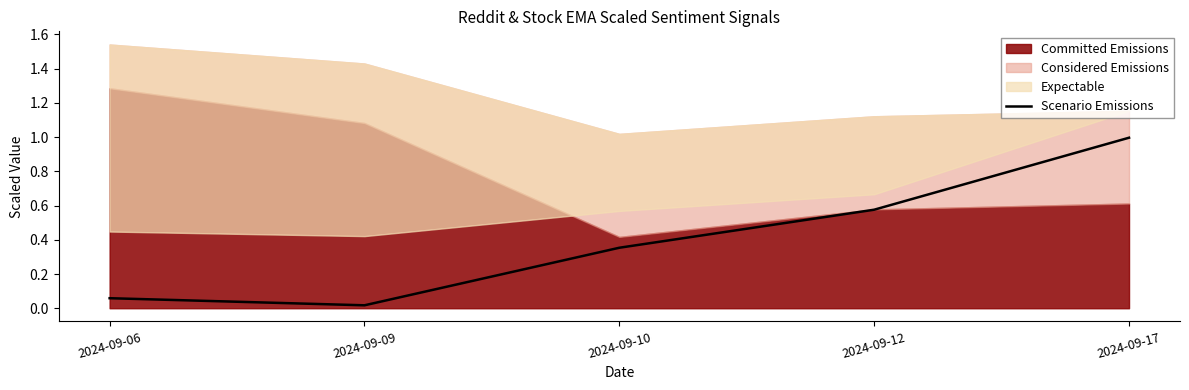

At which category does the data reach its first local valley?

2024-09-09